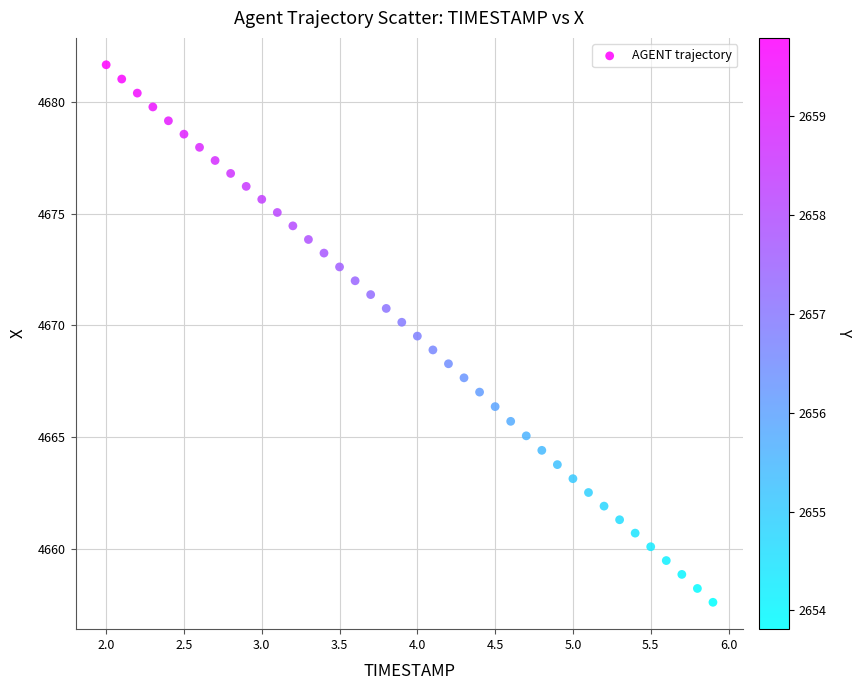

What is the range of X values (max minus min)?

3.9